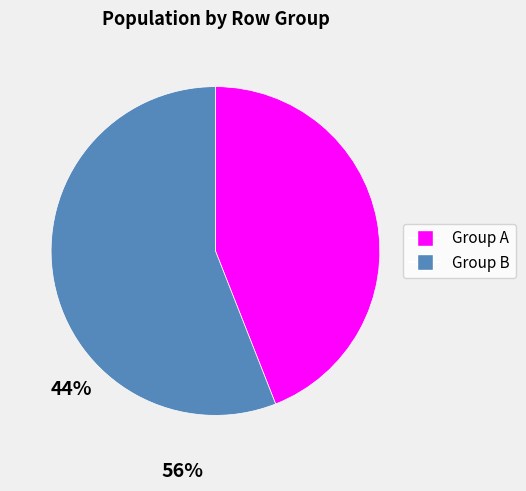

Is there any slice that represents more than half of the pie?

Yes